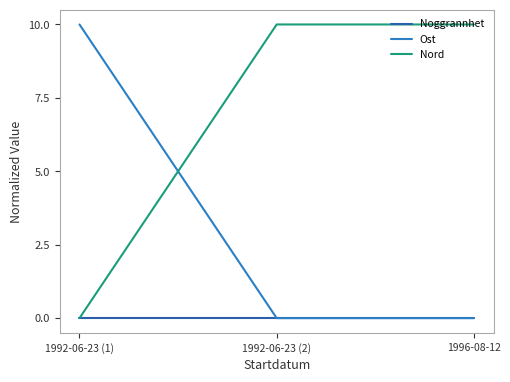

Does the chart have visible grid lines?

No